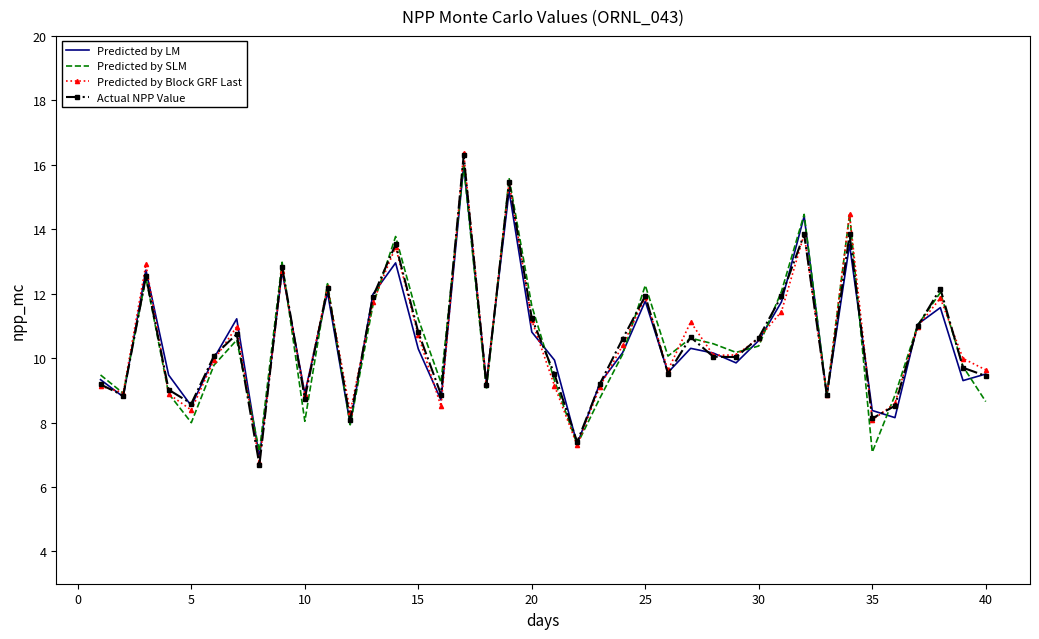

How many distinct data groups are displayed?

4